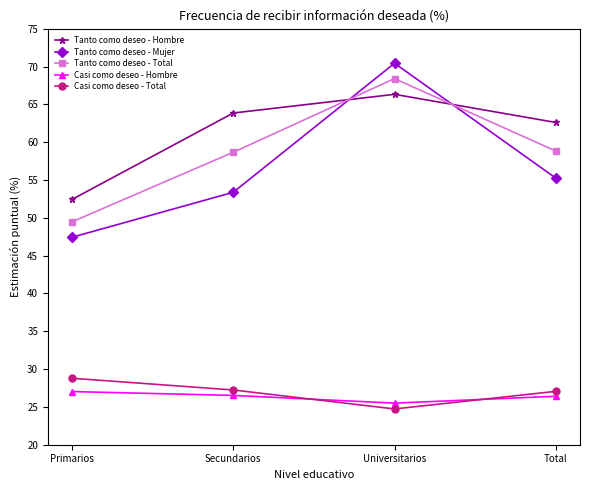

The value of Casi como deseo - Total at Universitarios is 5.0. True or false?

False